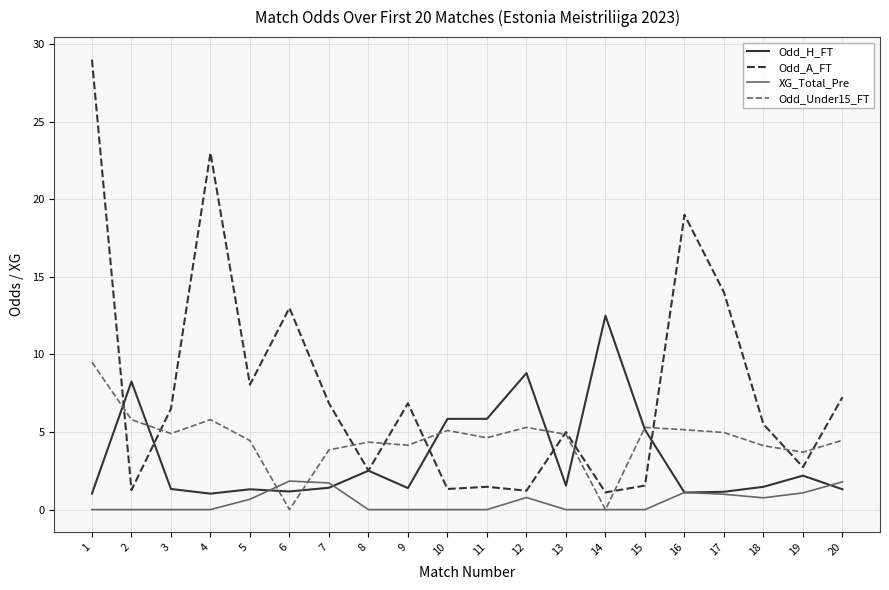

What is the maximum value shown in the chart?

29.0